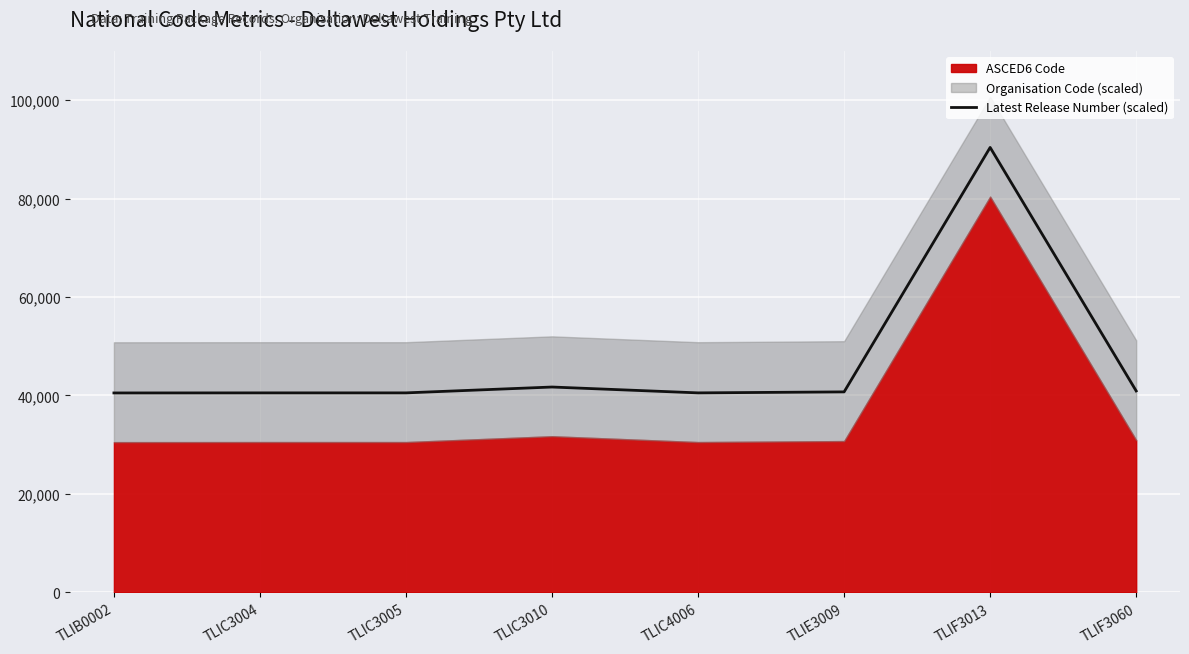

How many categories are shown in the chart?

8